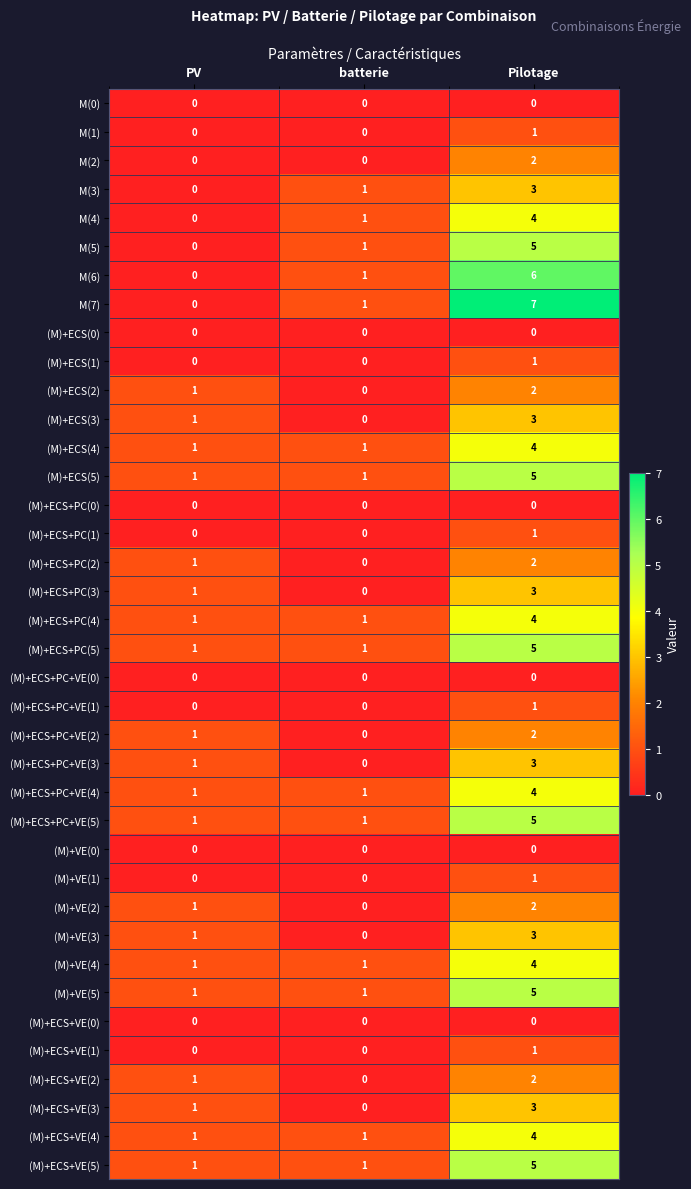

What is the approximate value of (M)+ECS+VE(5) at Pilotage?

5